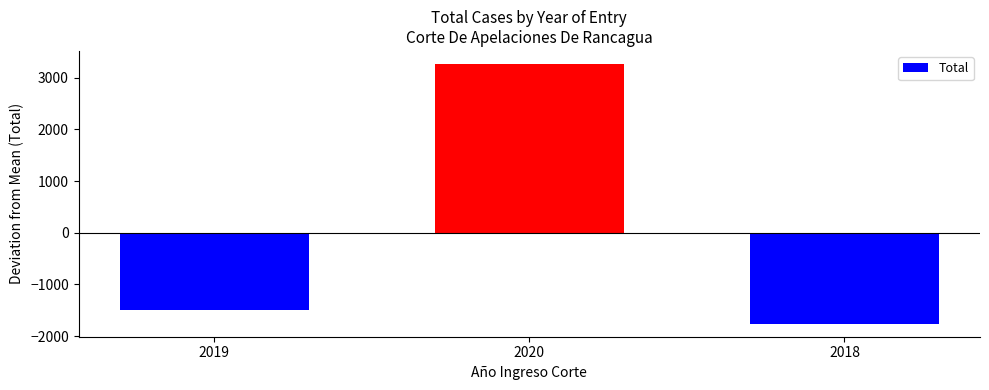

True or false: the data shows 3265.3 at 2020.

True